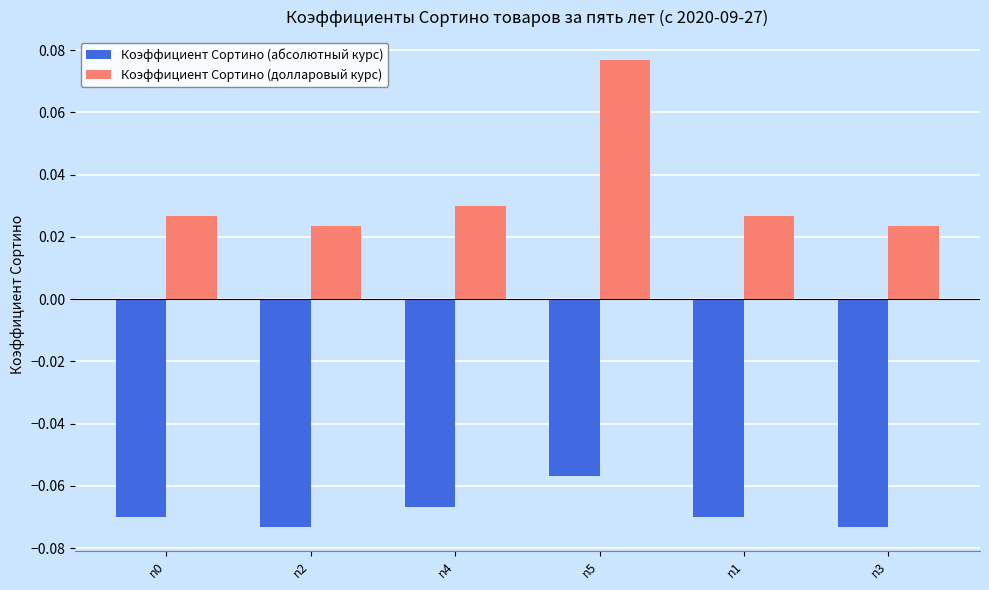

How many bars are there in total?

12